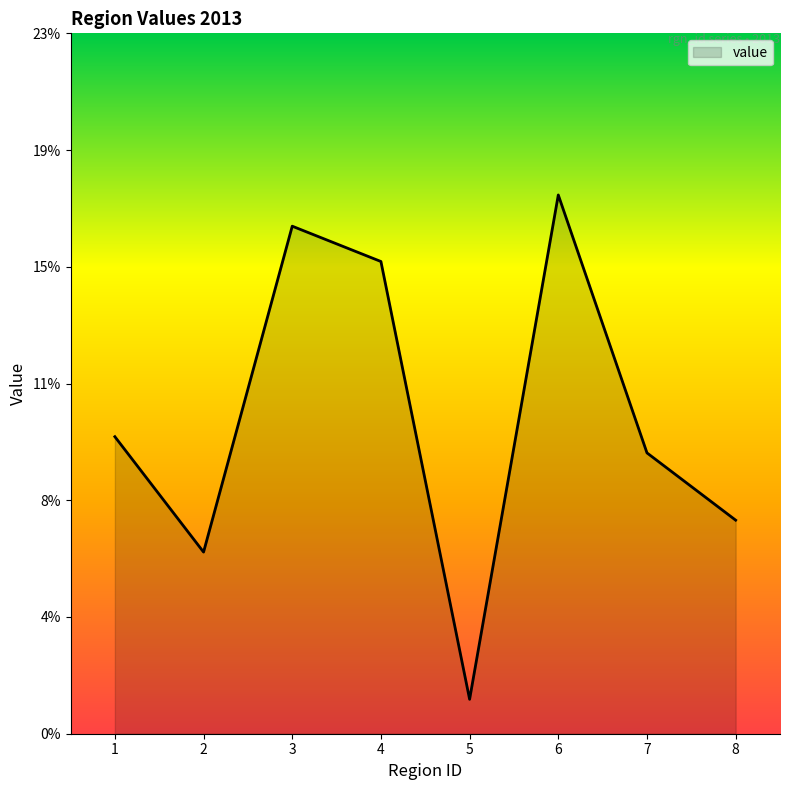

True or false: the data has more than 0 interior local peaks.

True